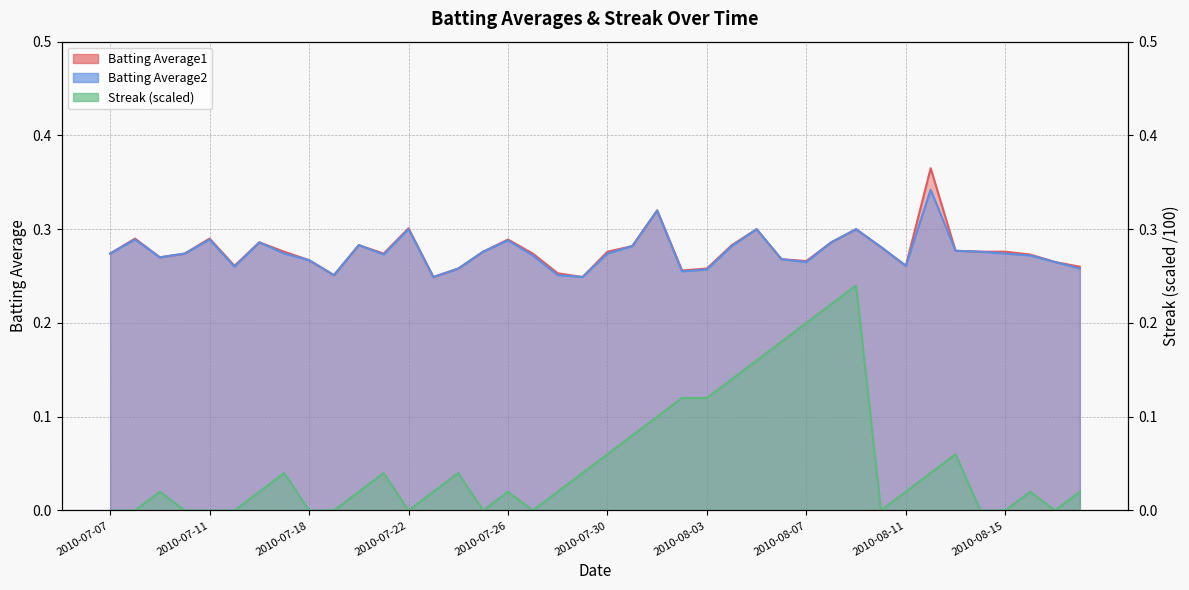

The Batting Average1 series shows 0.4 at 2010-07-29. True or false?

False